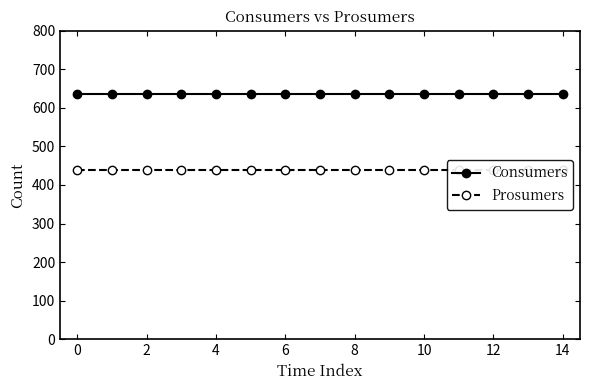

The value of Prosumers at 0 is 218. True or false?

False